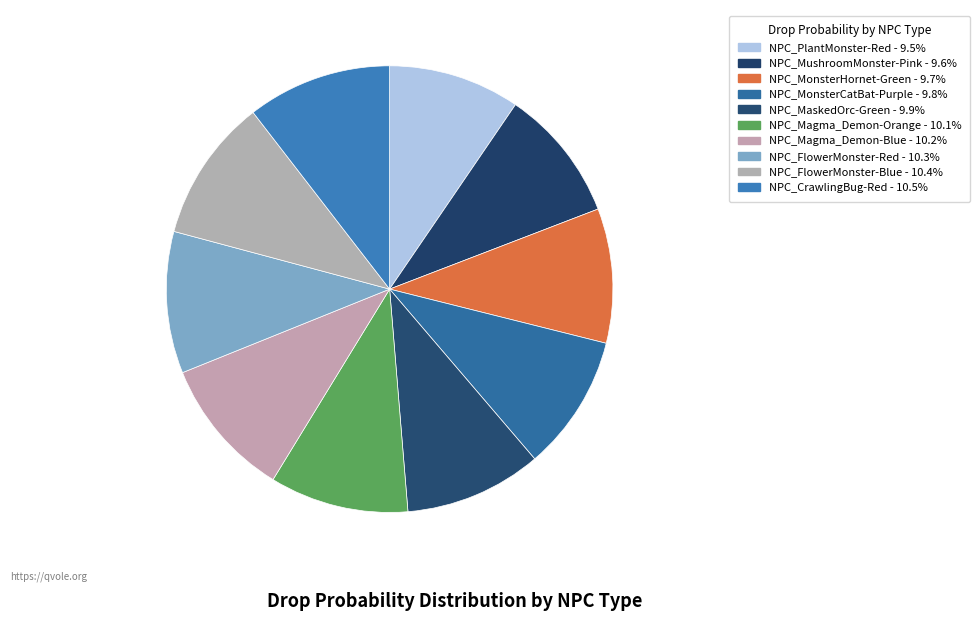

What is the ratio of the value at NPC_MonsterCatBat-Purple to the value at NPC_FlowerMonster-Blue?

0.9